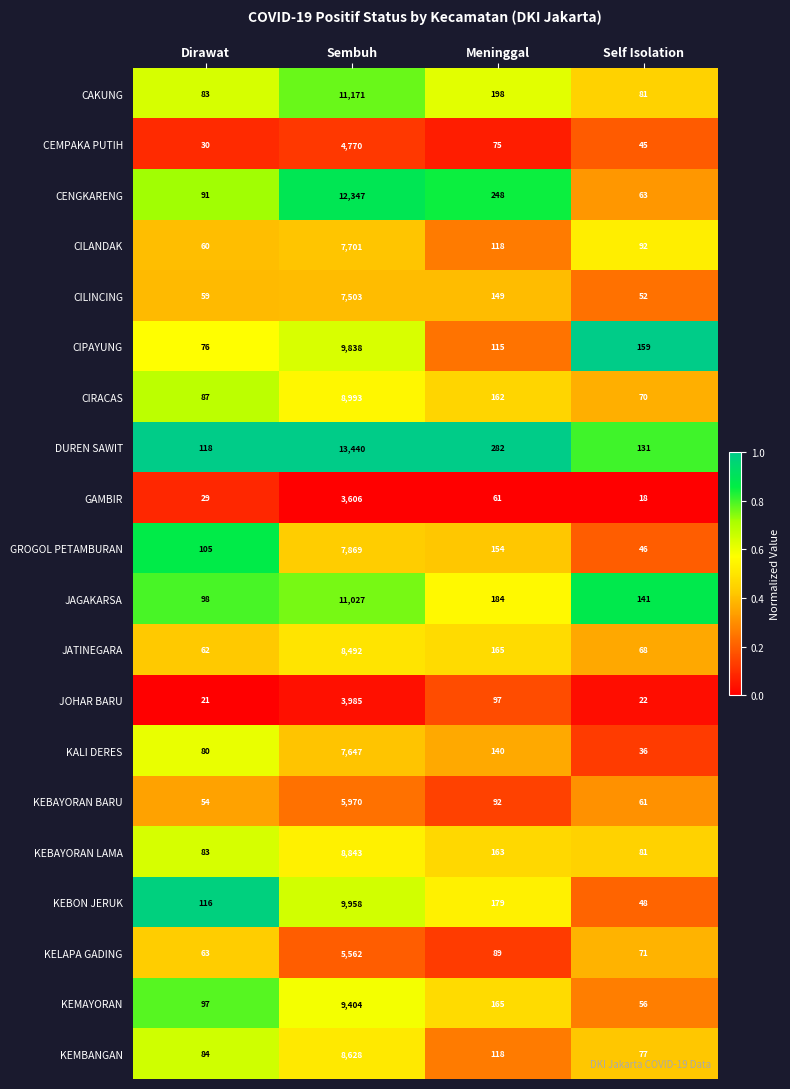

What is the sum of all KEBAYORAN BARU values?

6177